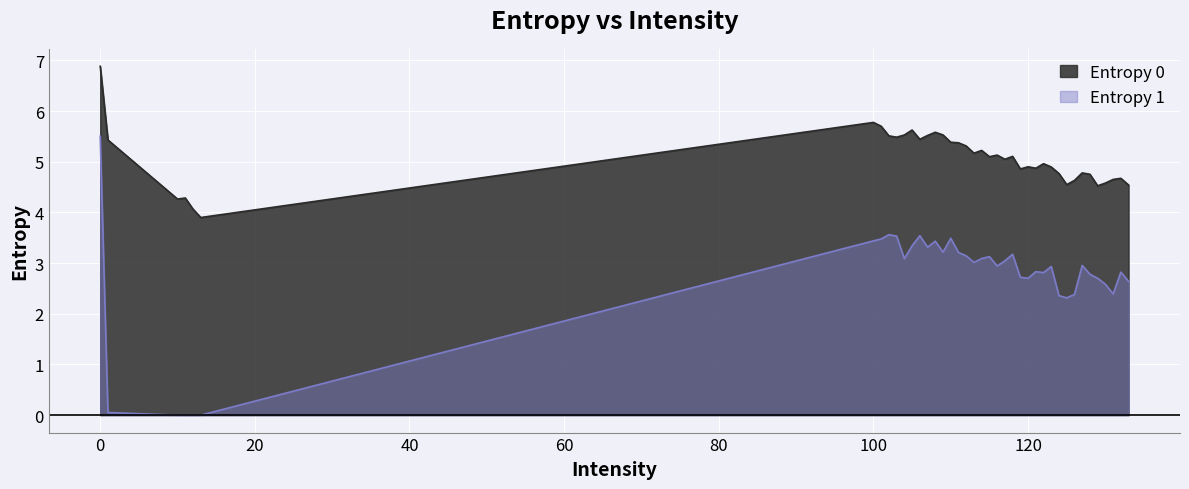

Count the number of data series in this chart.

2